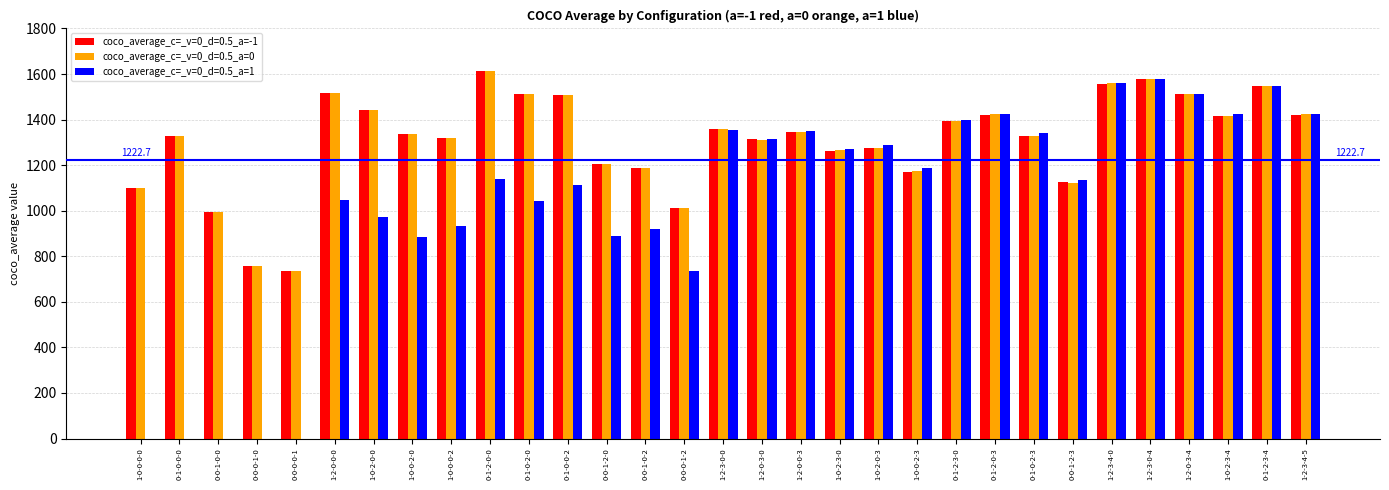

Between 0-0-1-0-2 and 0-1-2-3-4, which series saw the biggest shift?

coco_average_c=_v=0_d=0.5_a=1